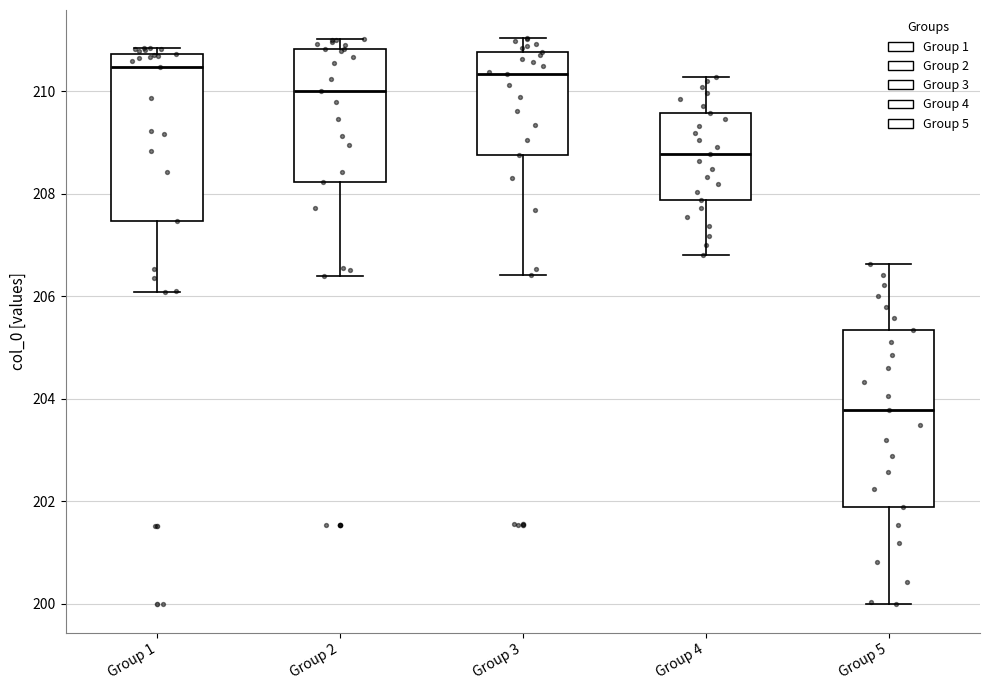

Reading left to right, read every box against the y-axis: the position of its median line, the range the box covers, and the ends of its whiskers. The values are not printed on the chart, so give them approximately, as read against the axis.

Group 1: median 210.4, box 207.4 to 210.8, whiskers 206.0 to 210.8 (just above the box's upper edge)
Group 2: median 210.0, box 208.2 to 210.8, whiskers 206.4 to 211.0
Group 3: median 210.4, box 208.8 to 210.8, whiskers 206.4 to 211.0
Group 4: median 208.8, box 207.8 to 209.6, whiskers 206.8 to 210.2
Group 5: median 203.8, box 201.8 to 205.4, whiskers 200.0 to 206.6